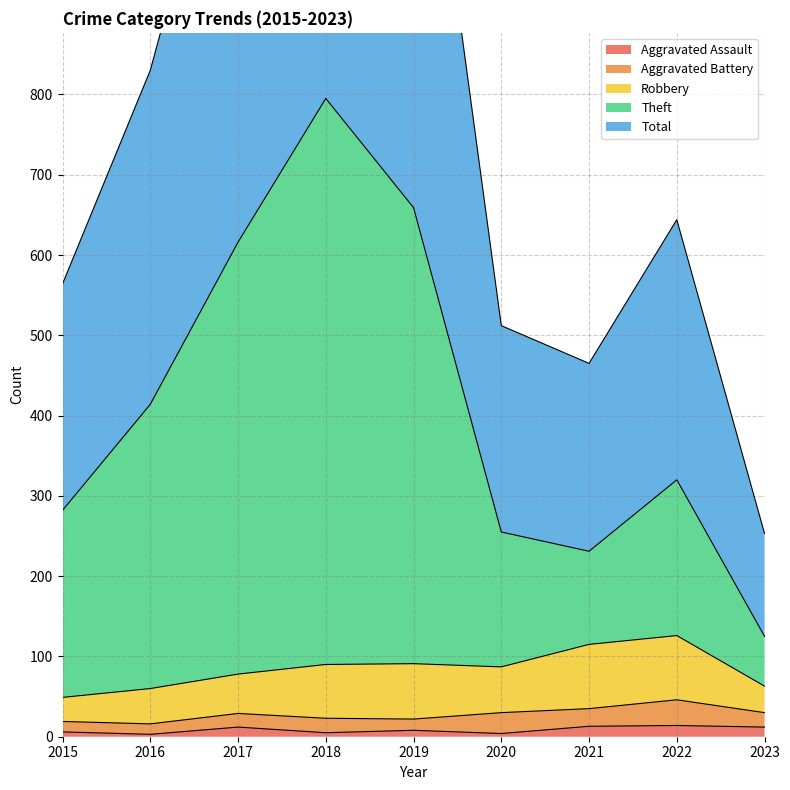

The Aggravated Assault series shows 3 at 2016. True or false?

True